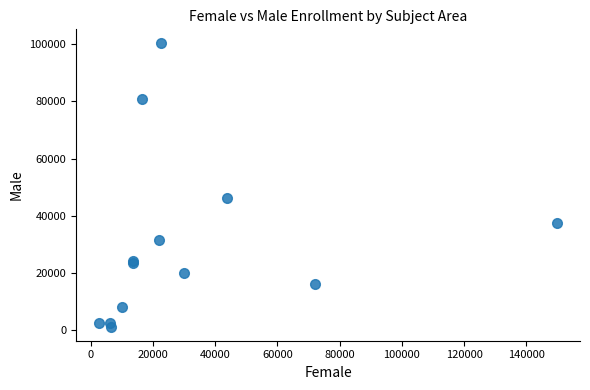

What Y value in the scatter plot is closest to 50735?

46270